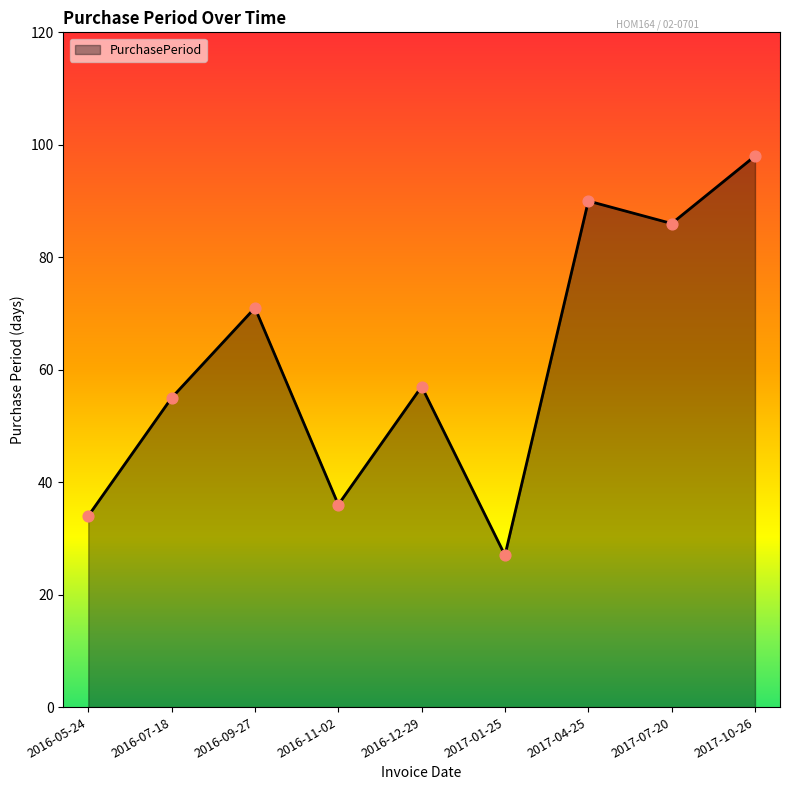

Between 2017-01-25 and 2016-12-29, which is larger?

2016-12-29